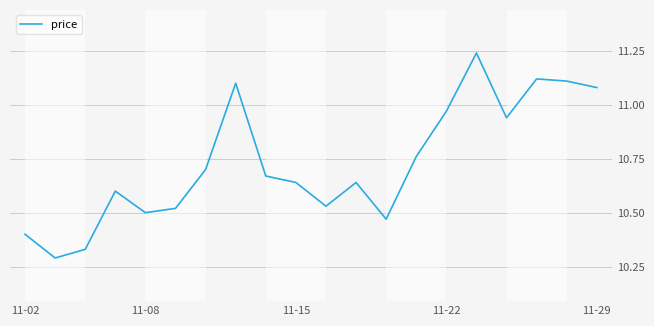

Is this an area chart (filled region under the line)?

No